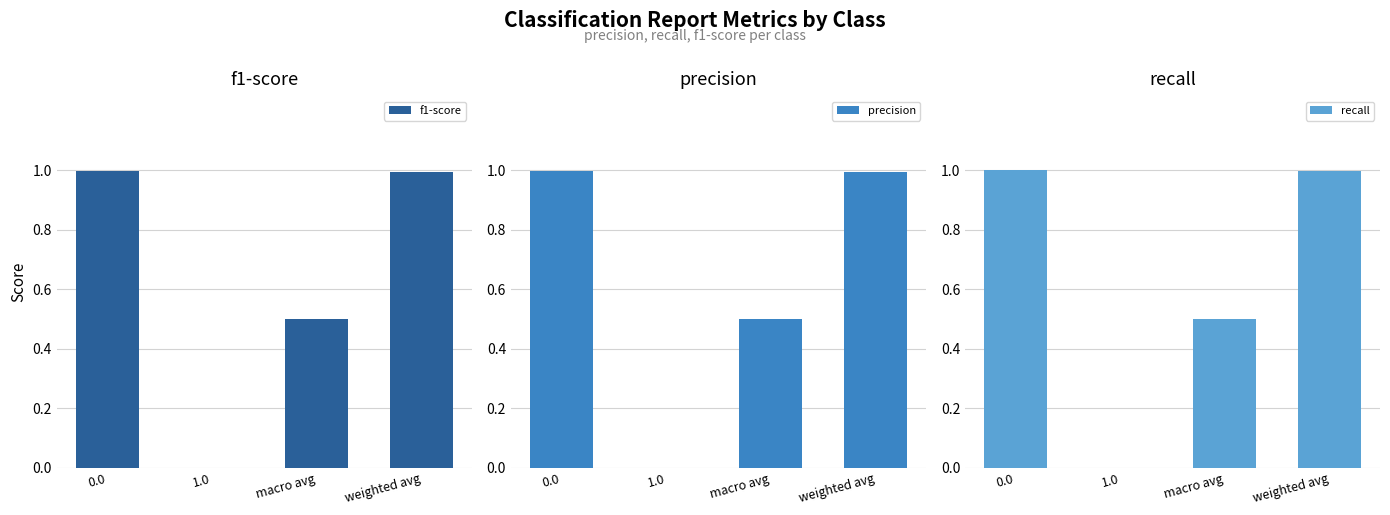

How many groups of bars are there?

4